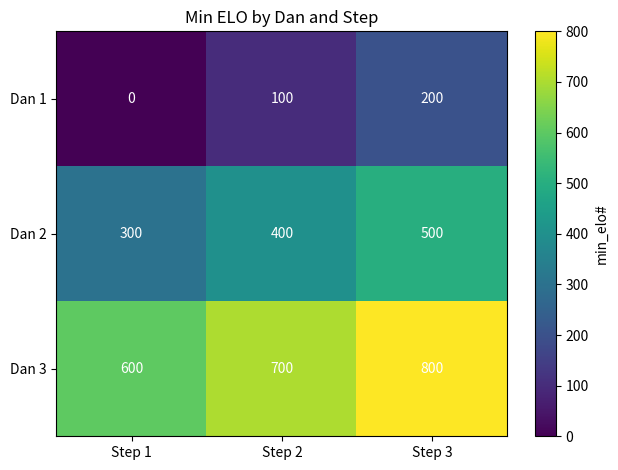

What is the difference between the Dan 1 values at Step 1 and Step 2?

100